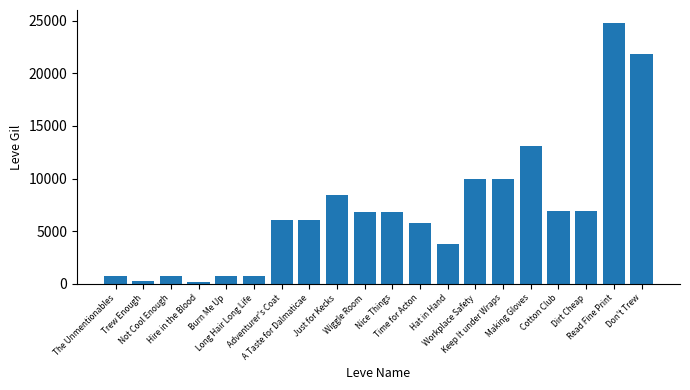

What is the difference between the maximum and second lowest values?

24570